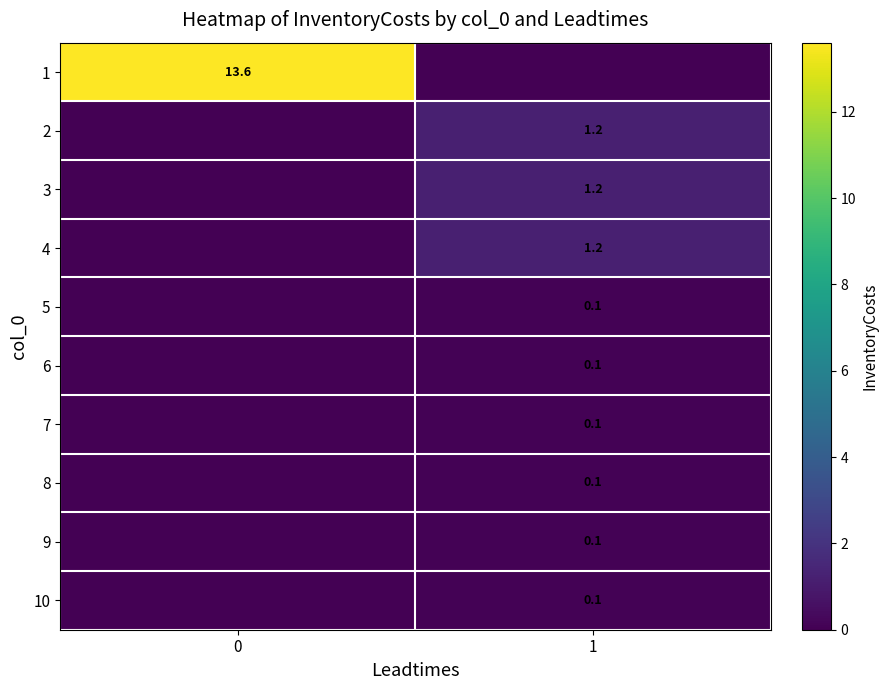

How many values in the 6 series exceed 0?

1